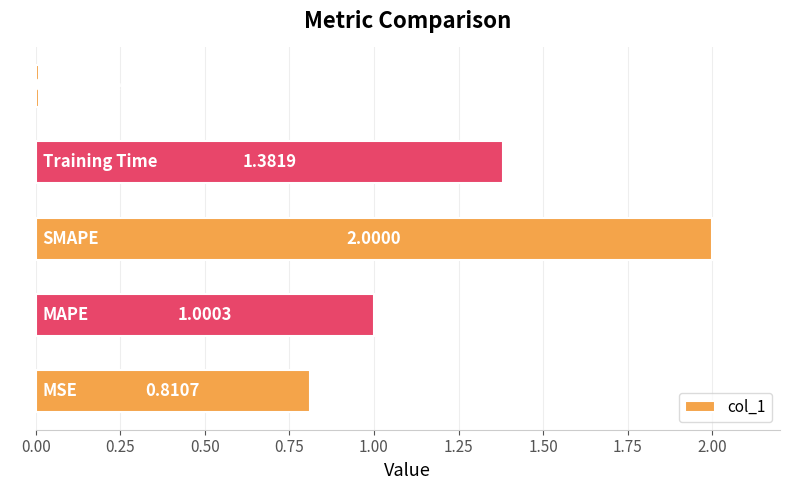

What is the sum of all values?

5.2